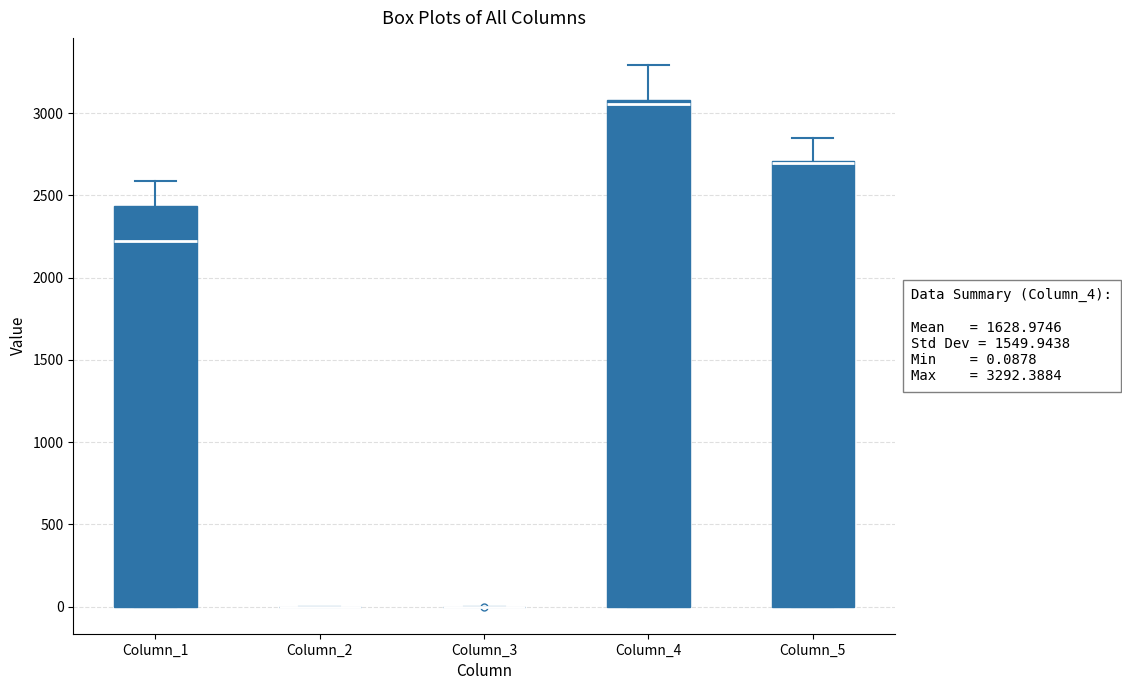

Which box is the tallest, from its lower edge to its upper edge?

Column_4